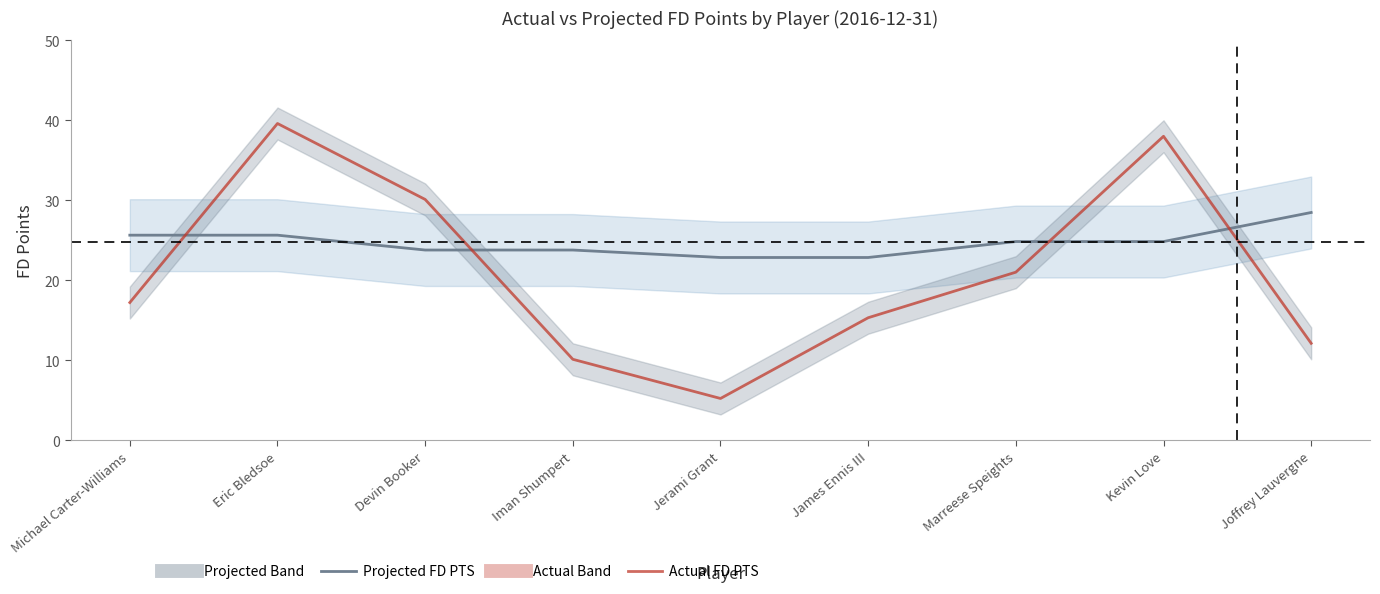

True or false: Projected FD PTS and Actual FD PTS intersect in this chart.

True